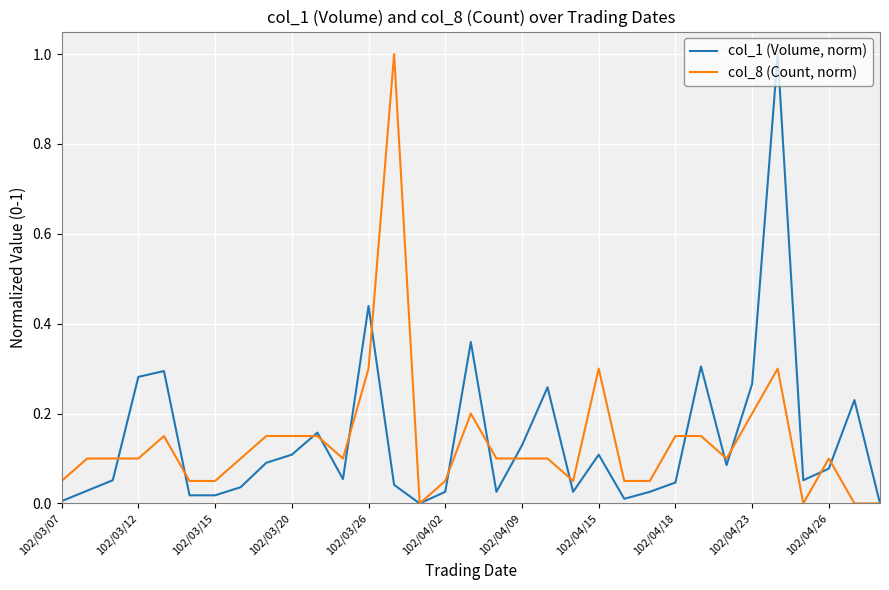

What is the maximum value for col_1 (Volume, norm)?

1.0